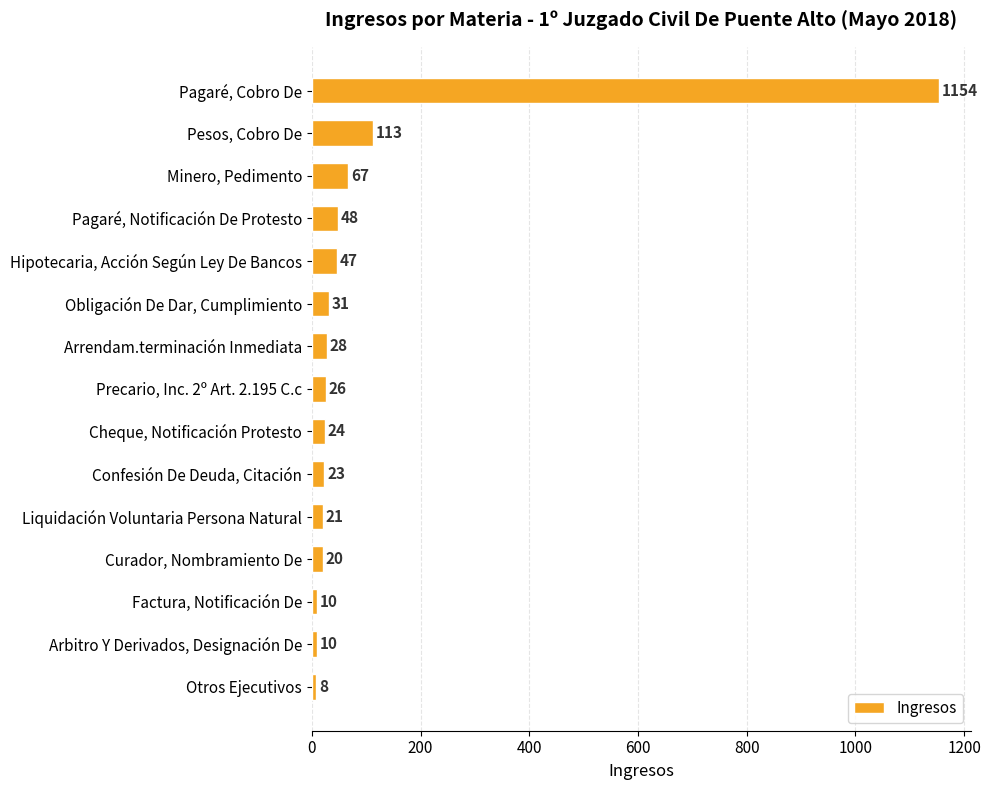

Count the number of categories in the chart.

15